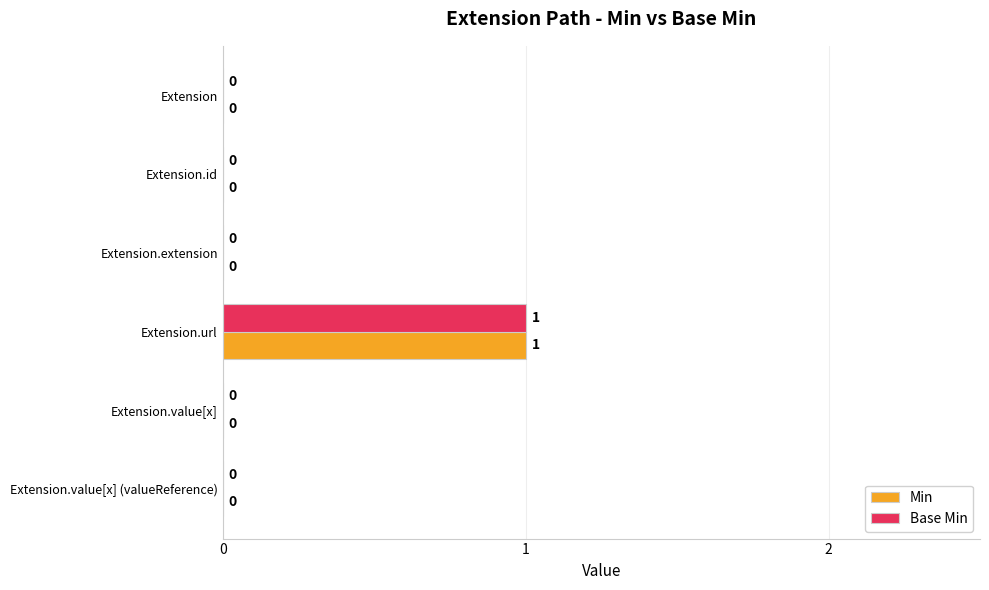

At which category is the sum across all series the highest?

Extension.url